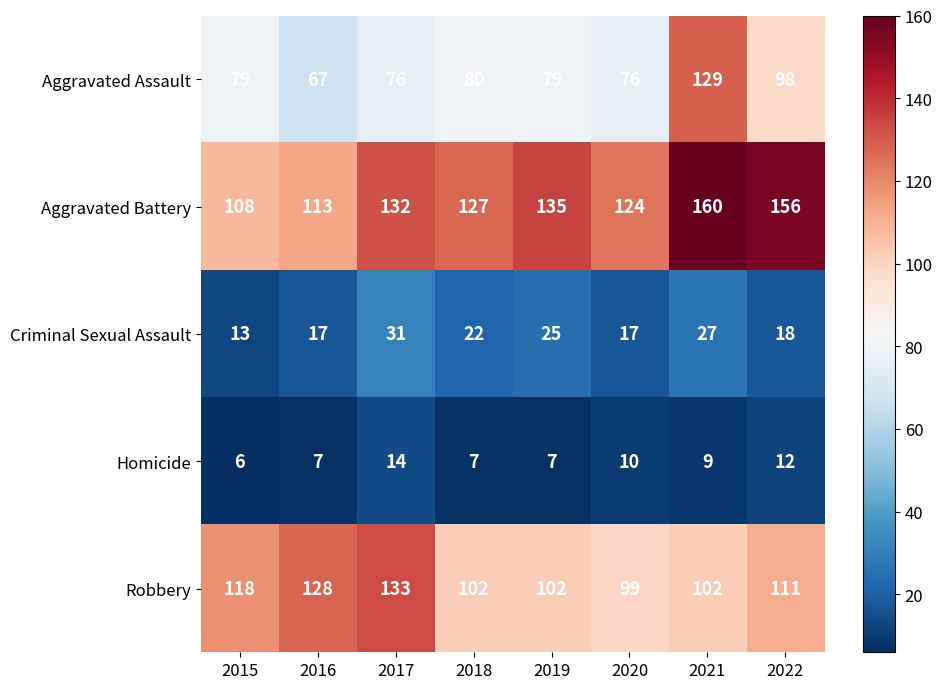

Between 2016 and 2017, which series saw the biggest shift?

Aggravated Battery